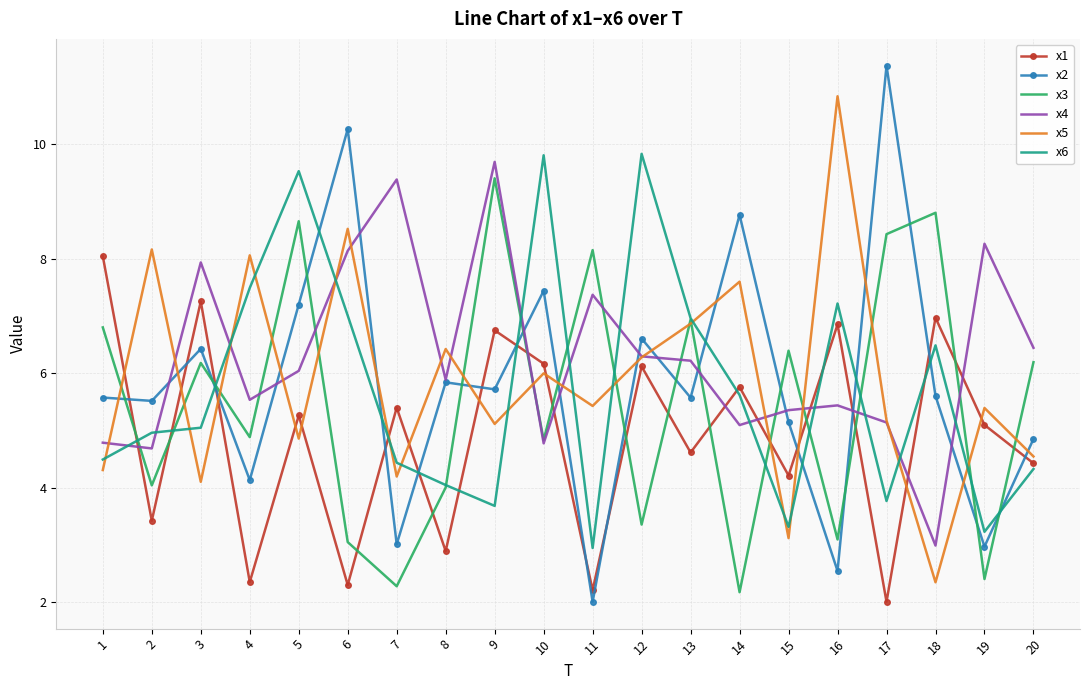

Between which two adjacent categories do x2 and x6 first intersect?

3 and 4